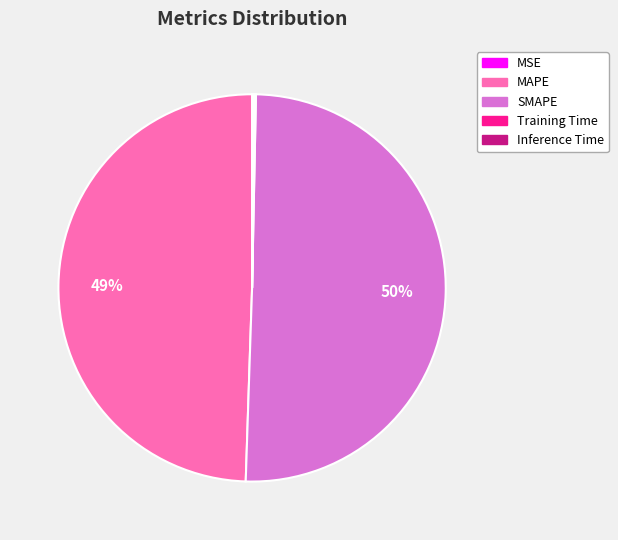

Which category has the biggest portion of the pie?

SMAPE